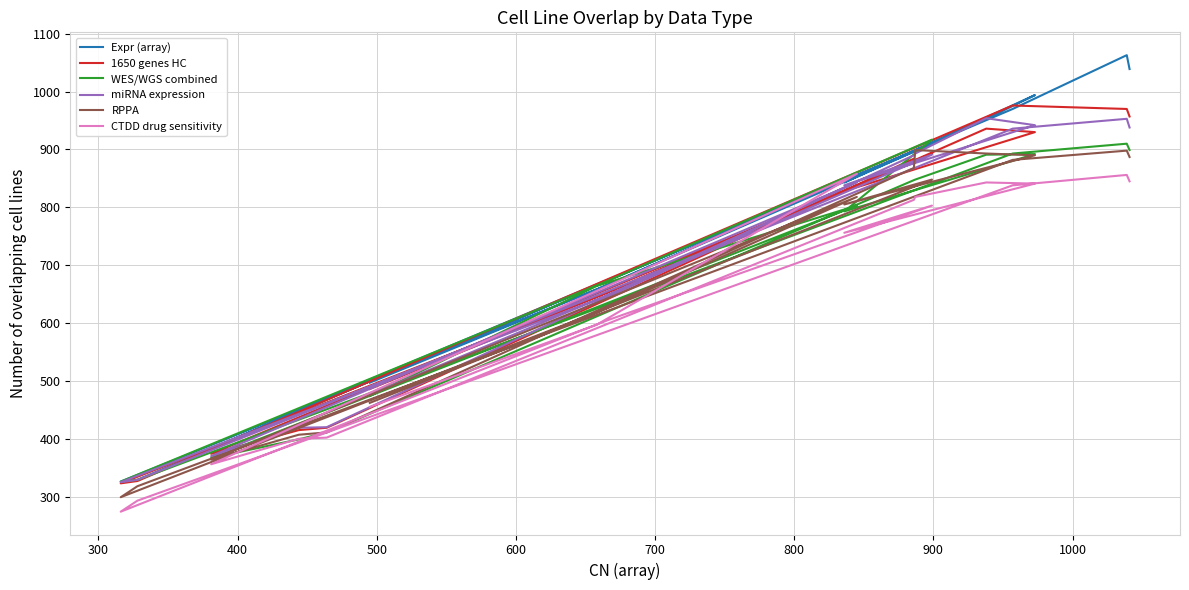

What is the label of the 7th point from the left?

800